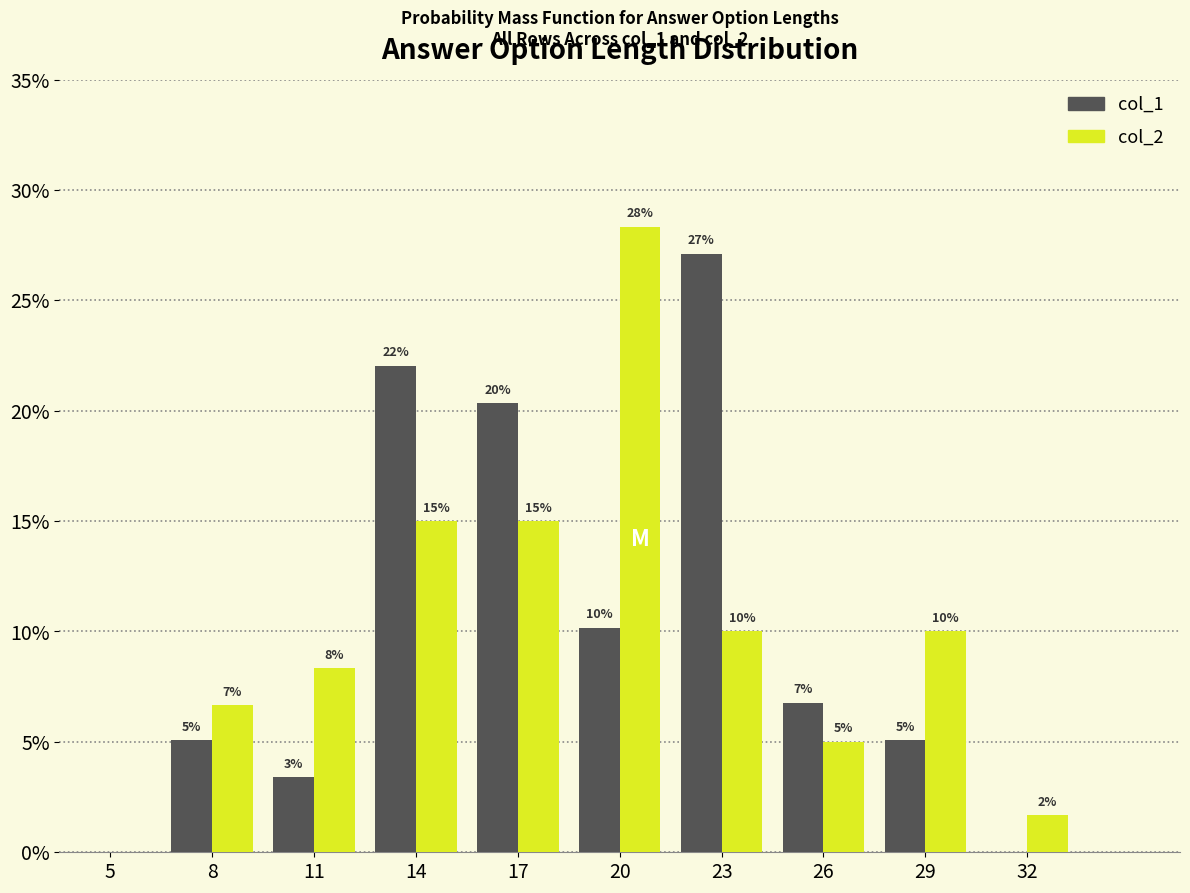

At which label does col_2 first exceed 10?

14